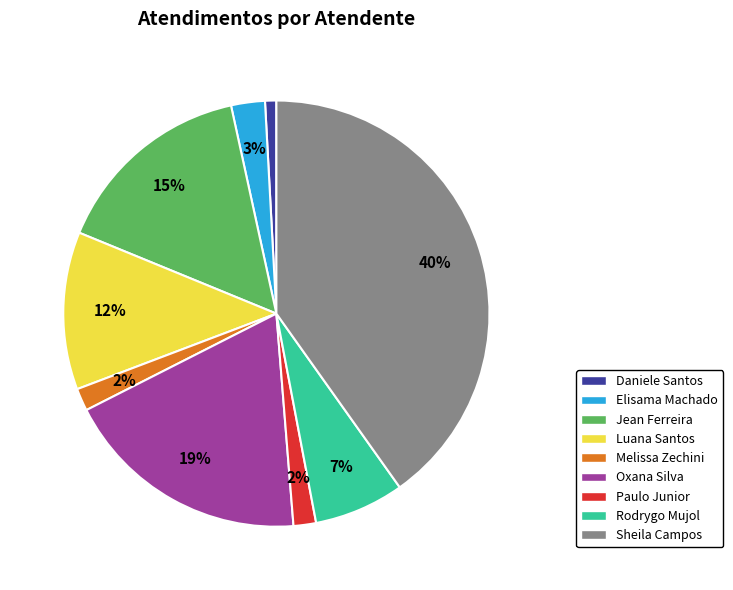

How many slices are in this pie chart?

9